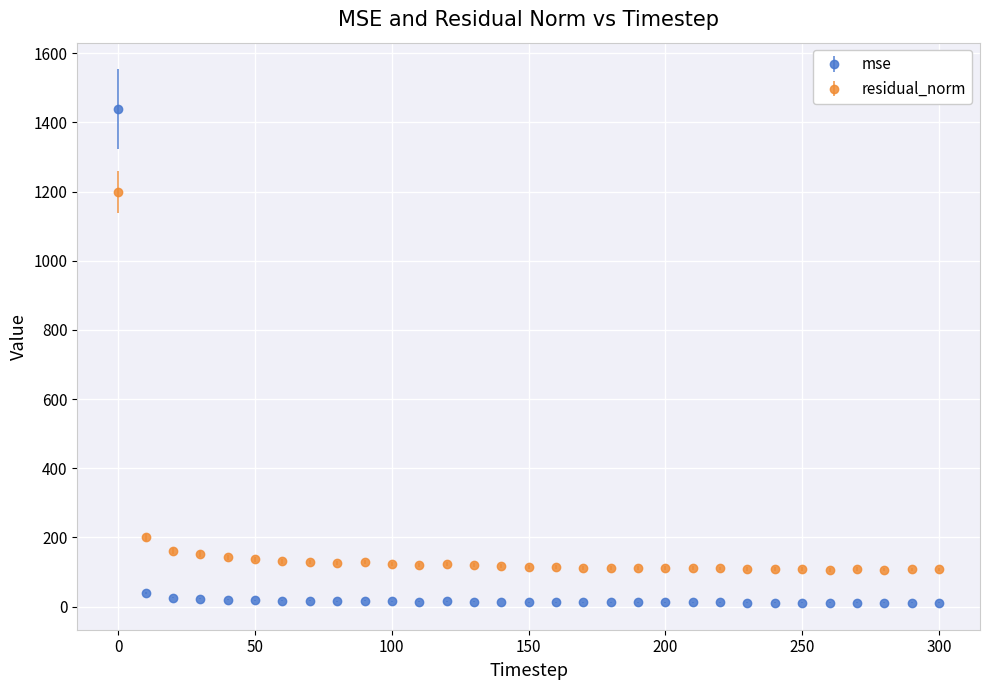

Which series has the largest range (max minus min)?

mse